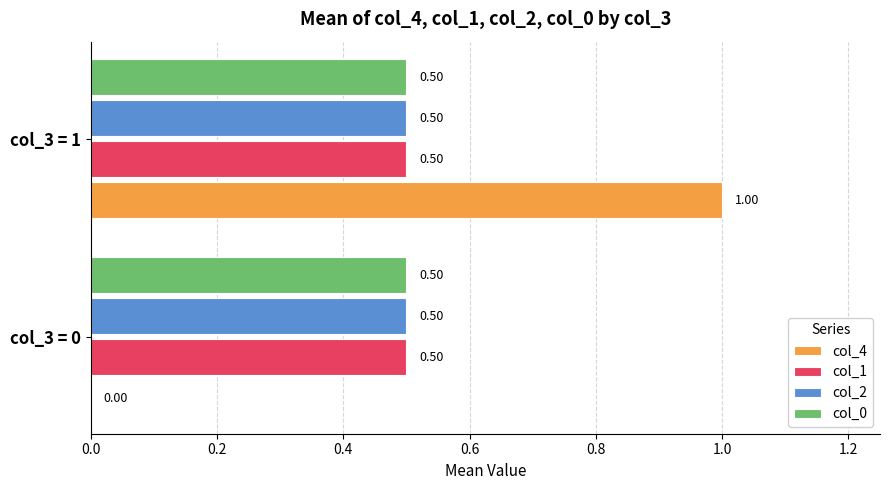

How many col_4 values are between 0 and 1?

2